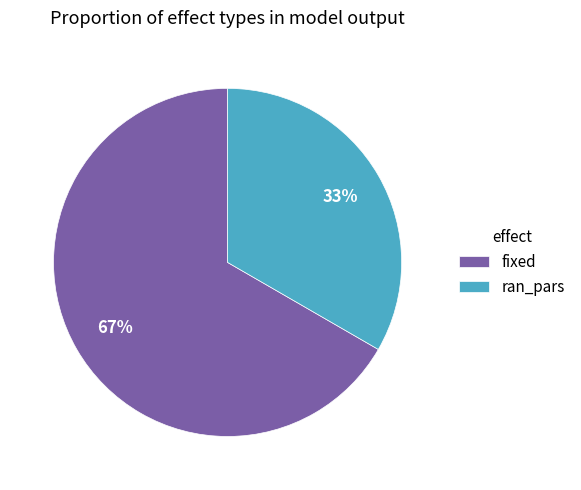

To the nearest percent, what is the combined percentage of ran_pars and fixed?

100%